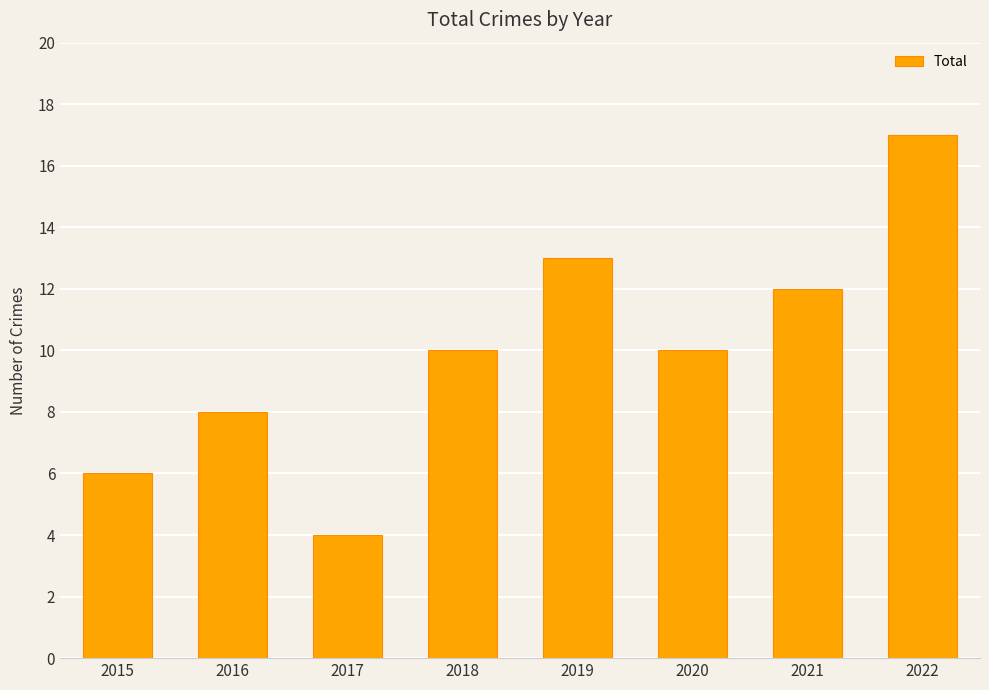

Which label corresponds to the smallest value in the chart?

2017